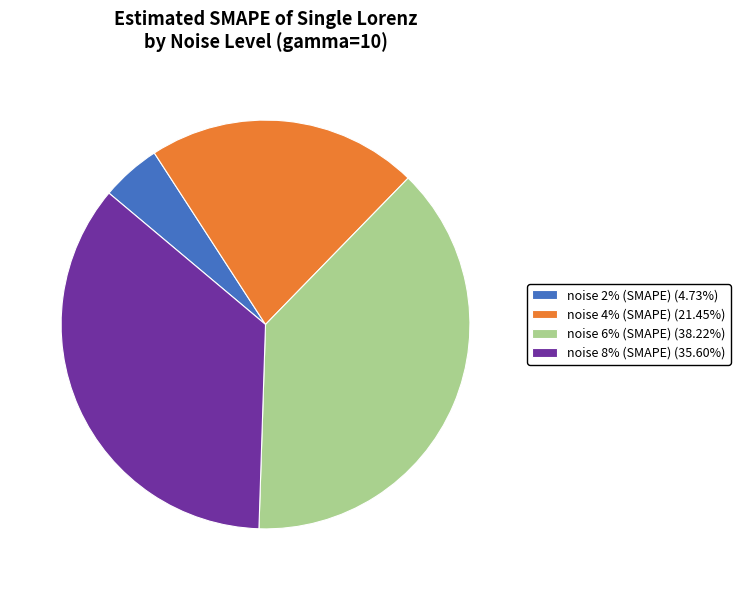

What is the smallest slice in the pie chart?

noise 2% (SMAPE)